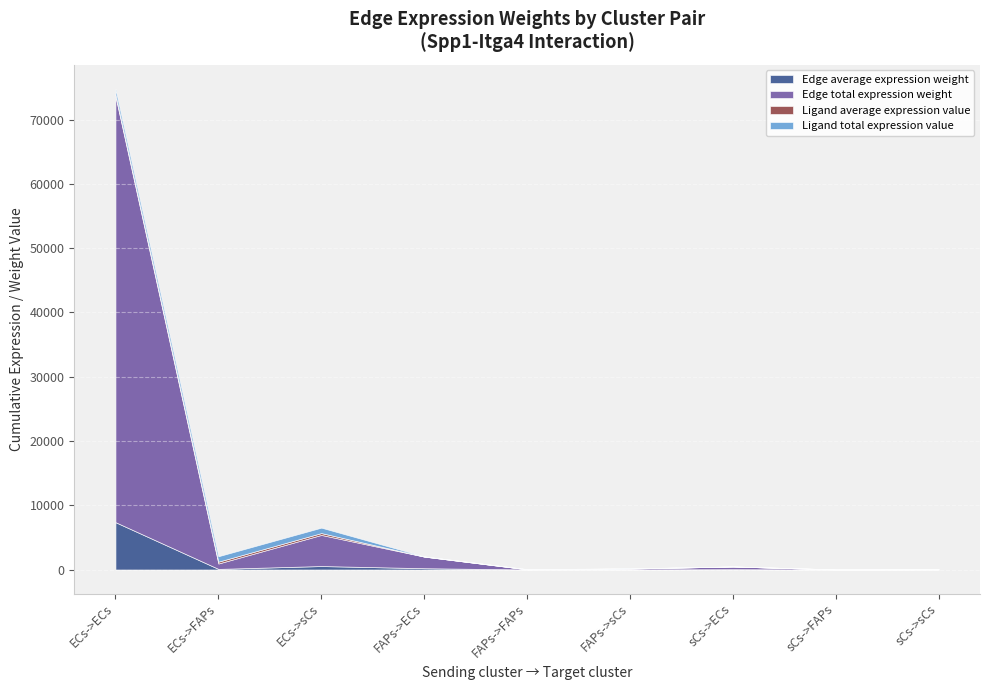

How many values in the Ligand total expression value series are below 23?

3